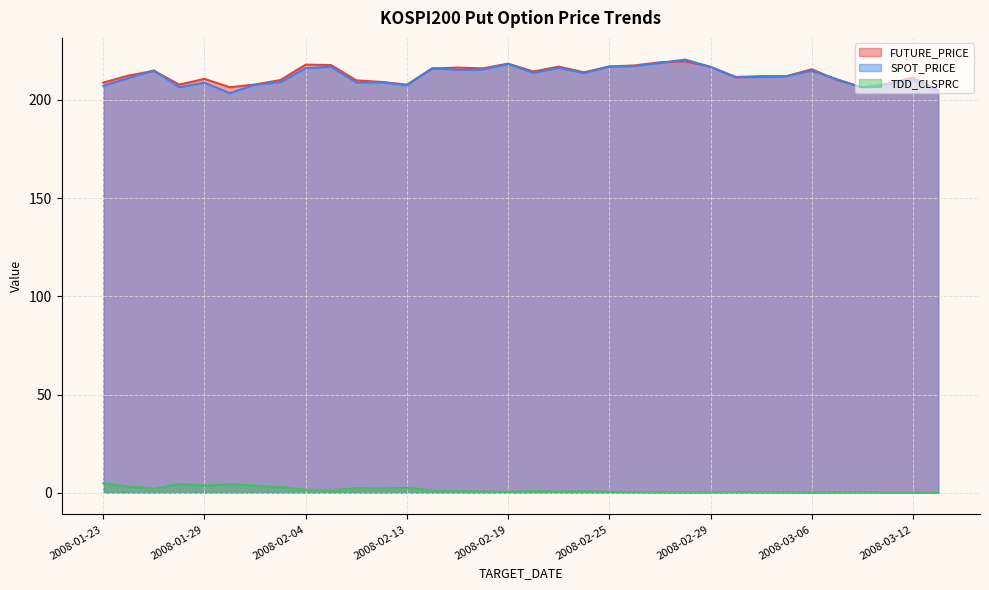

Which series has the largest total across all categories?

FUTURE_PRICE